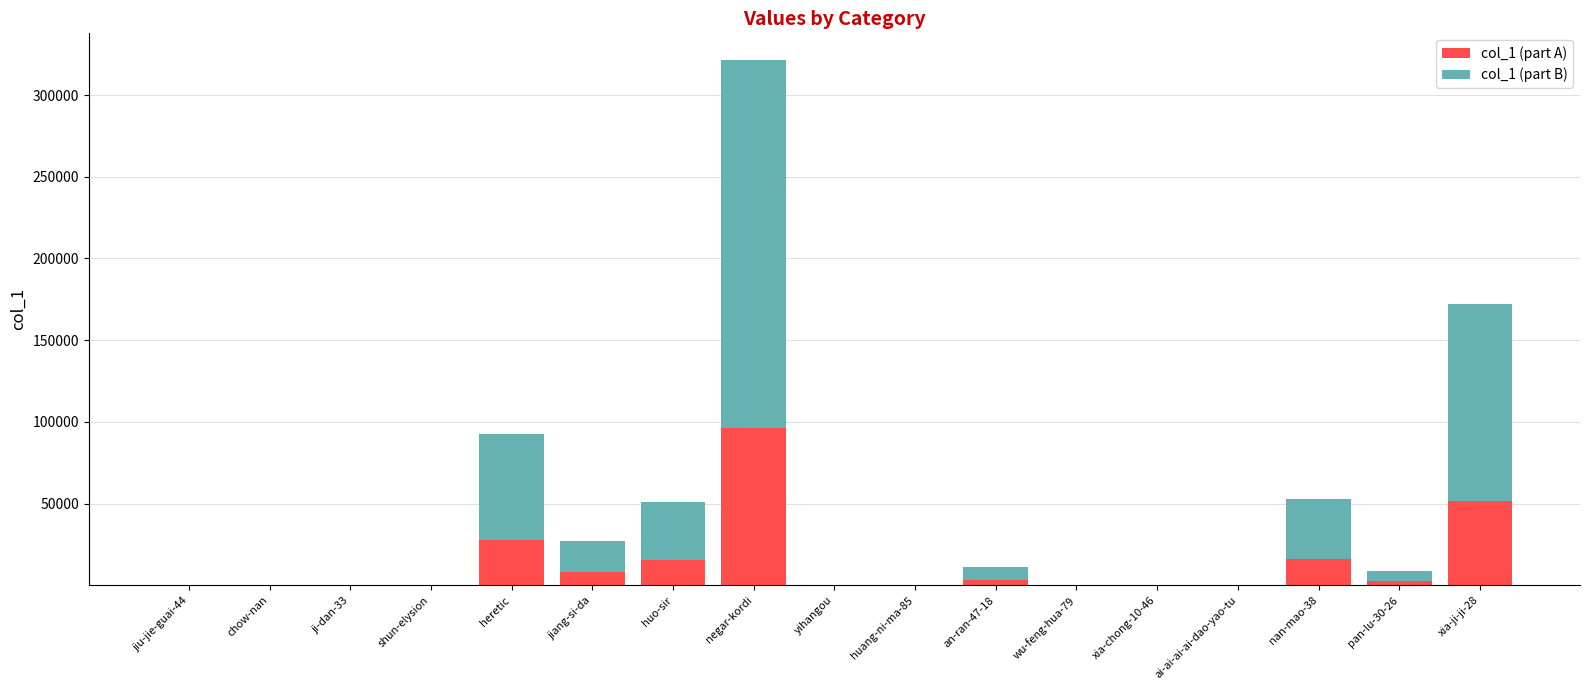

At which label does col_1 (part A) reach its peak?

negar-kordi